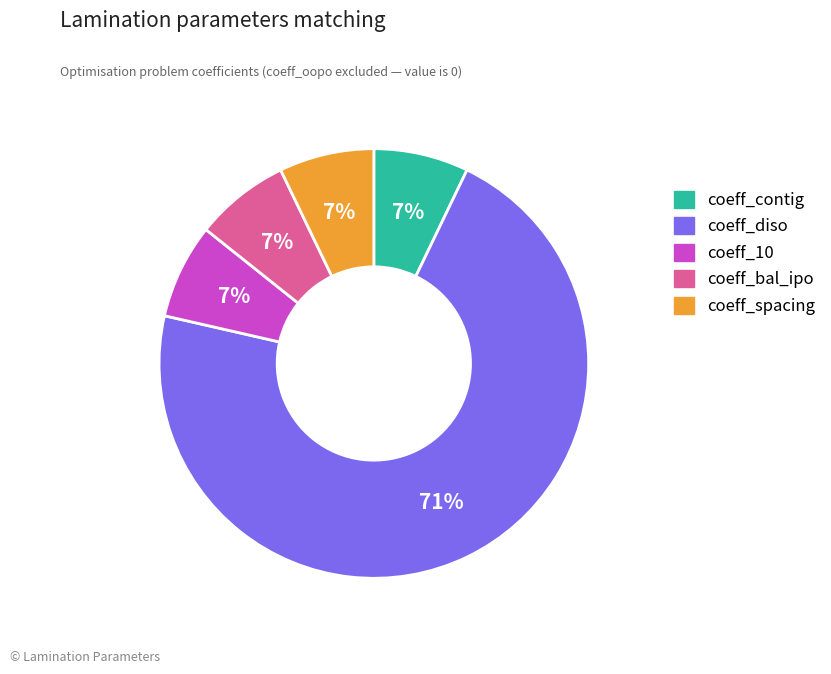

To the nearest percent, what is the average slice percentage?

20%